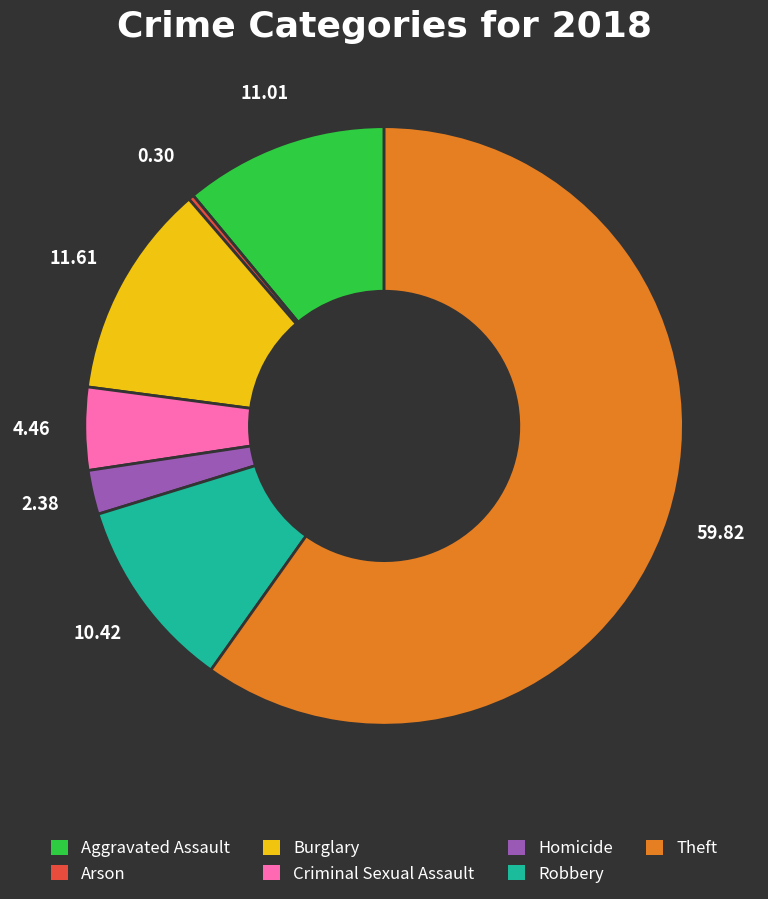

Do Homicide and Burglary together represent more than half of the pie?

No